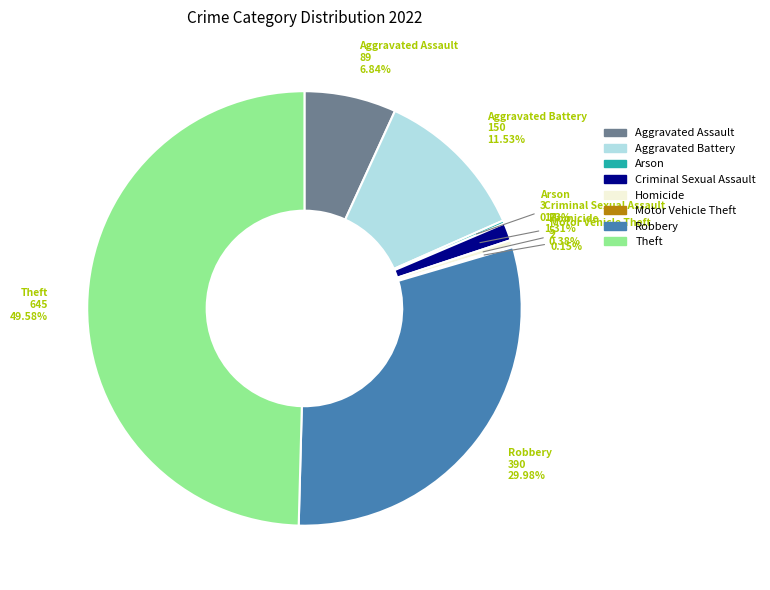

Which slice is the largest?

Theft